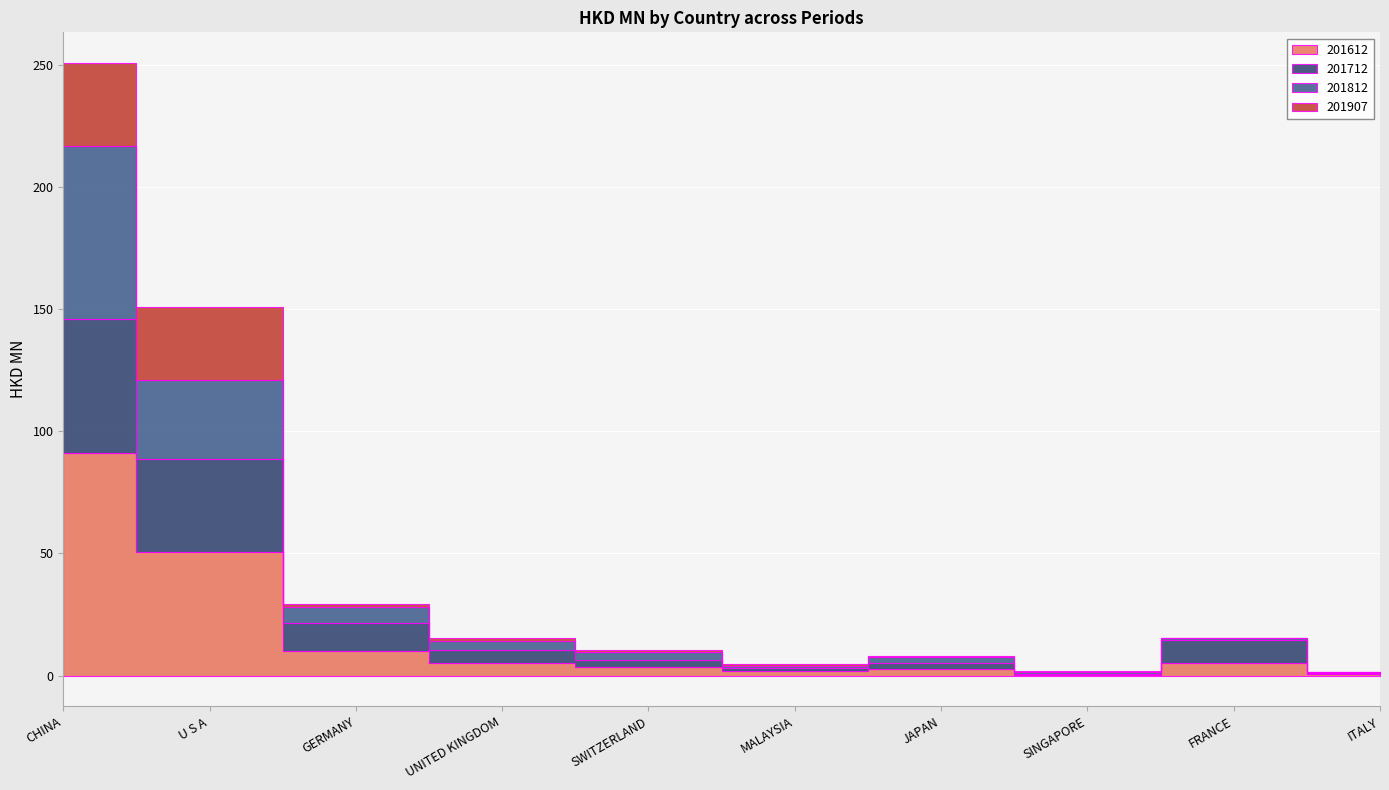

At which category is the sum across all series the highest?

CHINA